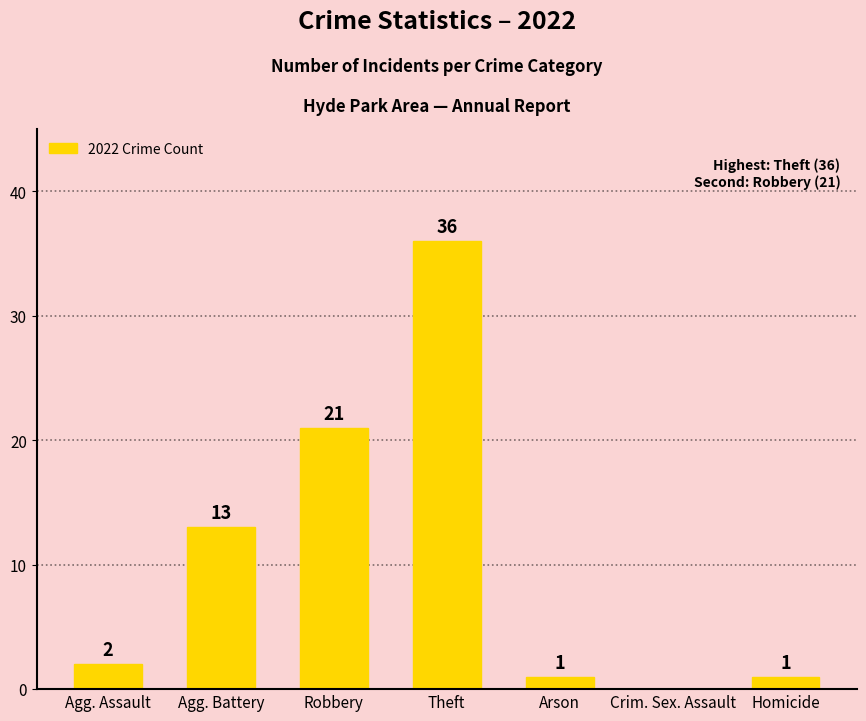

What is the sum of the values at Robbery and Agg. Battery?

34